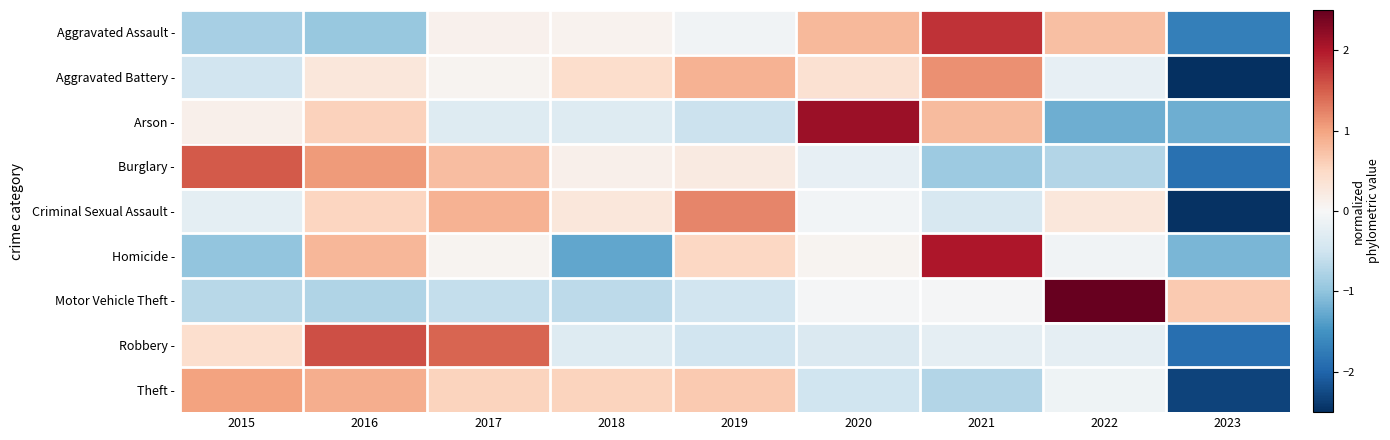

What is the greatest value displayed?

2.6